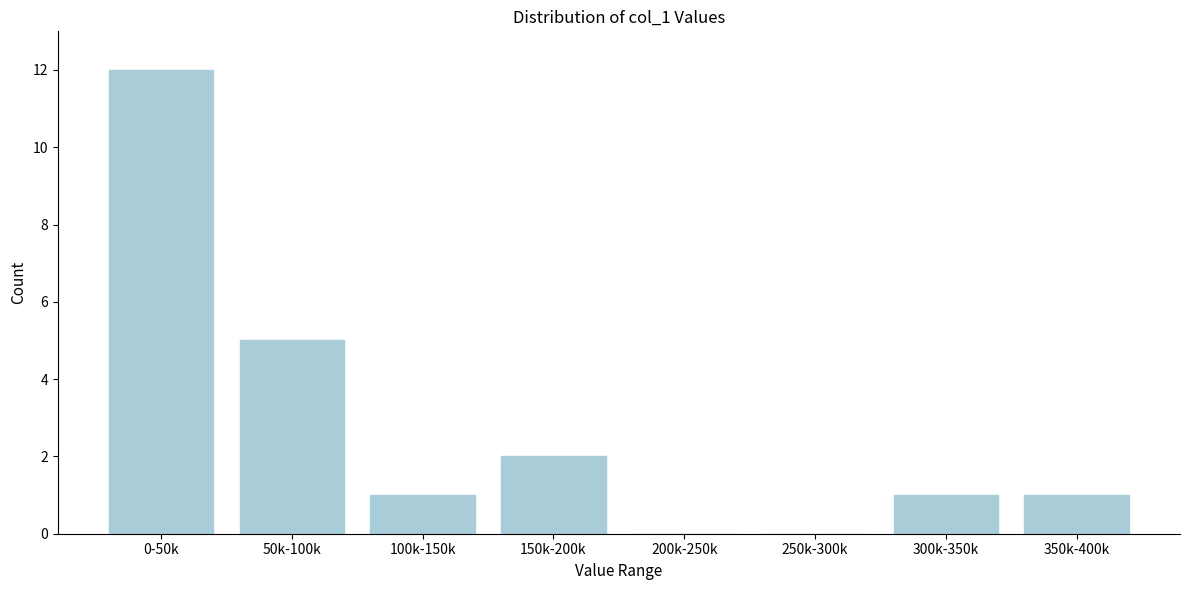

Reading left to right, what are all the values shown in this chart?

0-50k=12	50k-100k=5	100k-150k=1	150k-200k=2	200k-250k=0	250k-300k=0	300k-350k=1	350k-400k=1